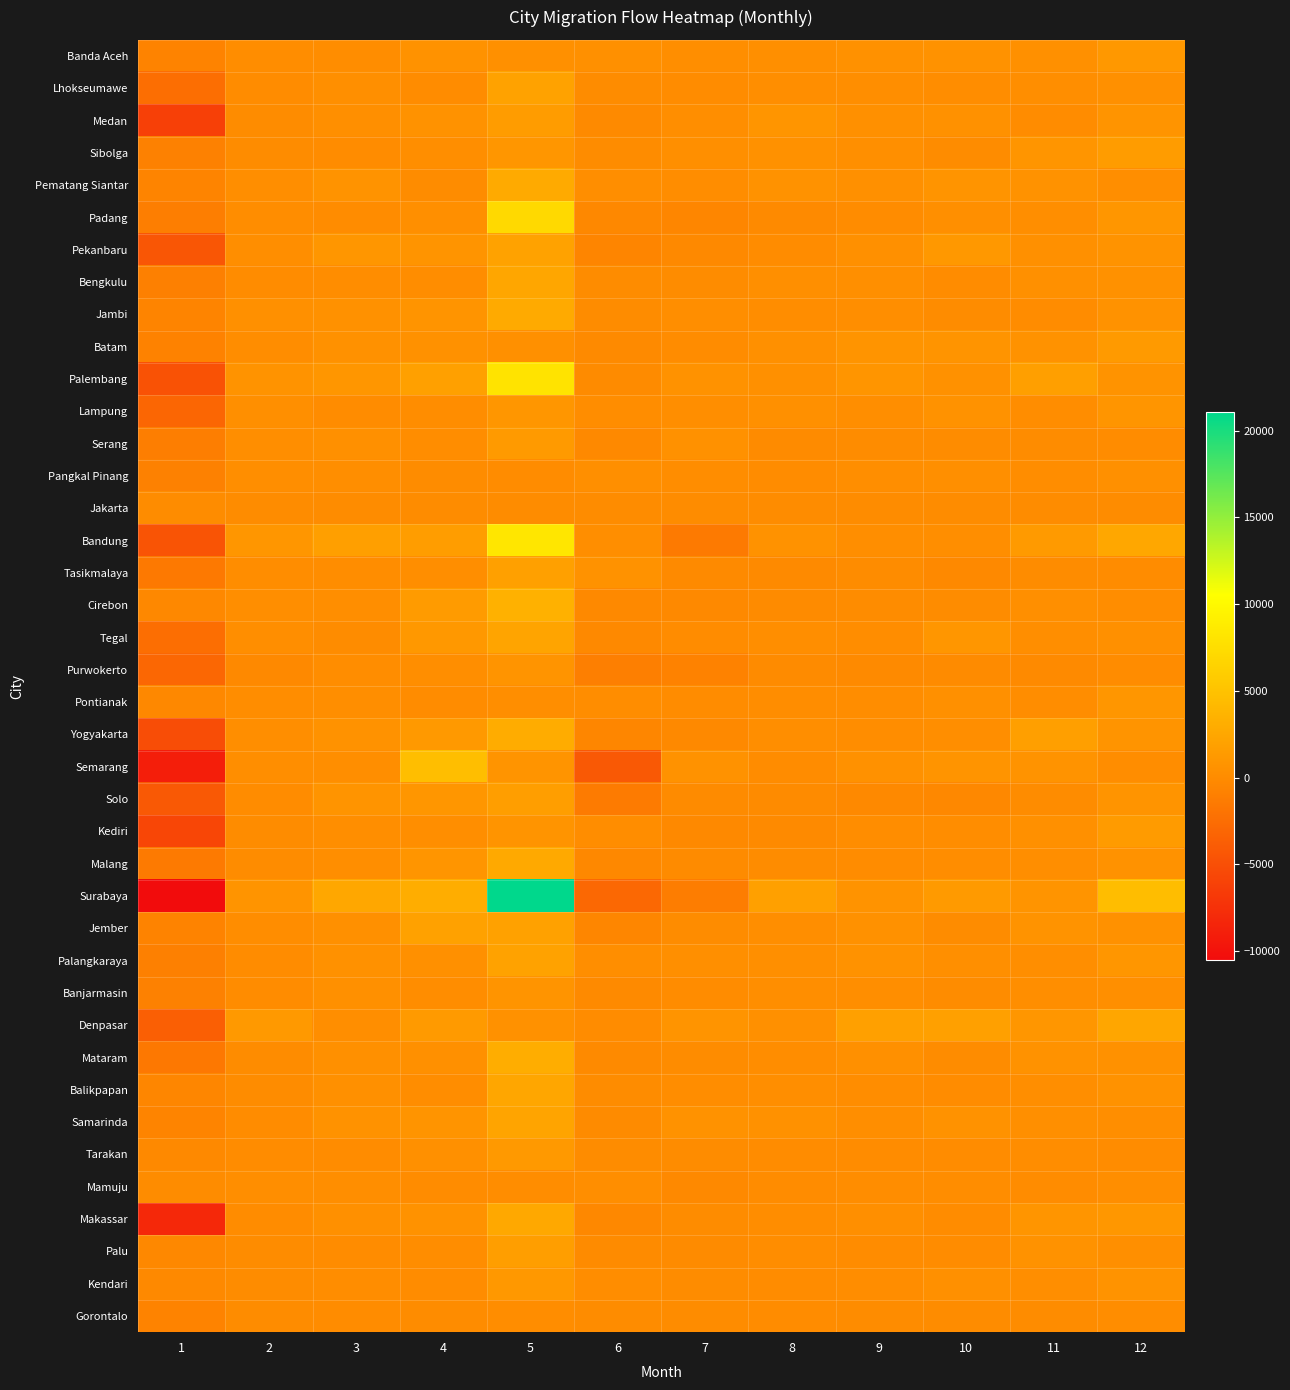

Which series changed the most between 3 and 4?

Semarang